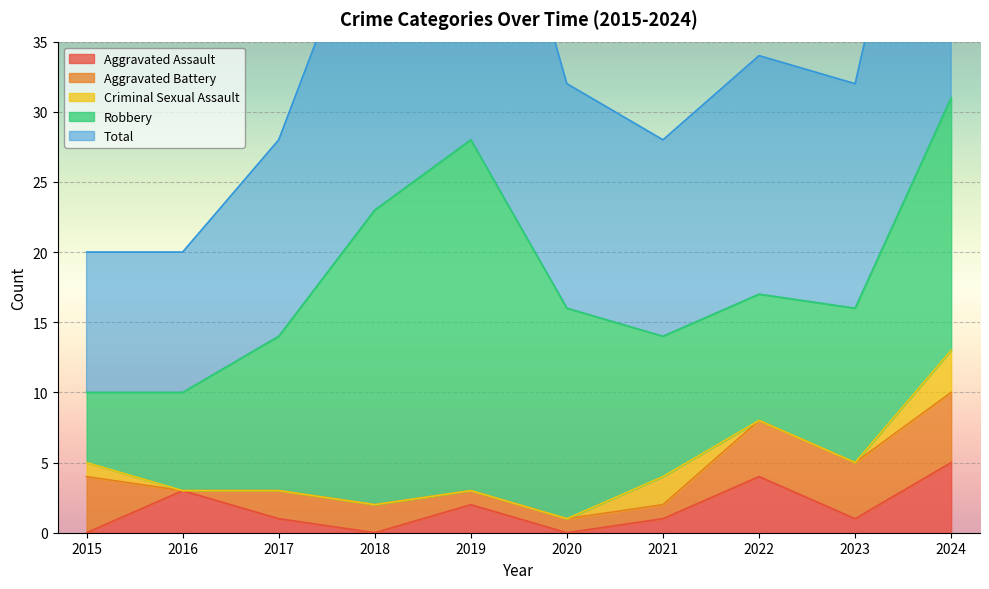

Reading left to right, list all the values displayed in this chart.

Aggravated Assault: 0	3	1	0	2	0	1	4	1	5
Aggravated Battery: 4	0	2	2	1	1	1	4	4	5
Criminal Sexual Assault: 1	0	0	0	0	0	2	0	0	3
Robbery: 5	7	11	21	25	15	10	9	11	18
Total: 10	10	14	23	28	16	14	17	16	31